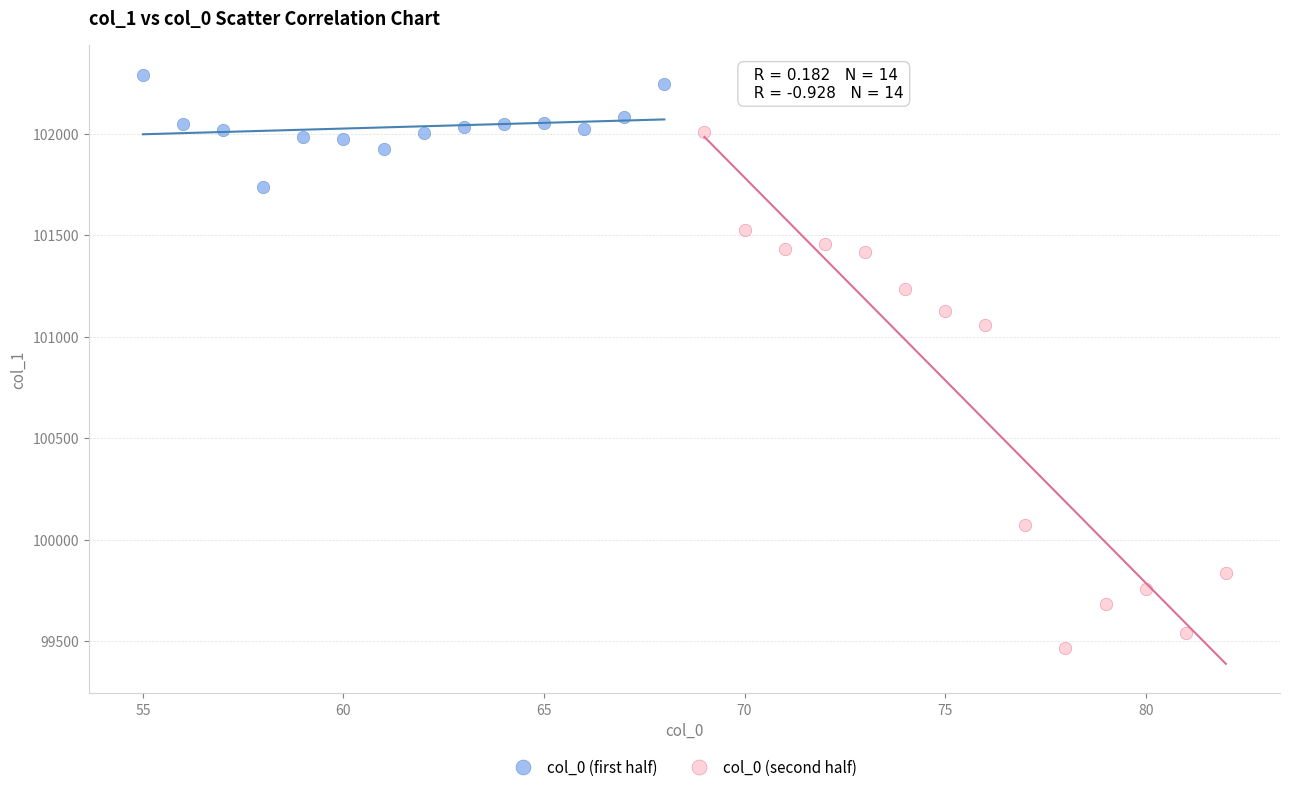

Which series contains the highest Y value?

col_0 (first half)